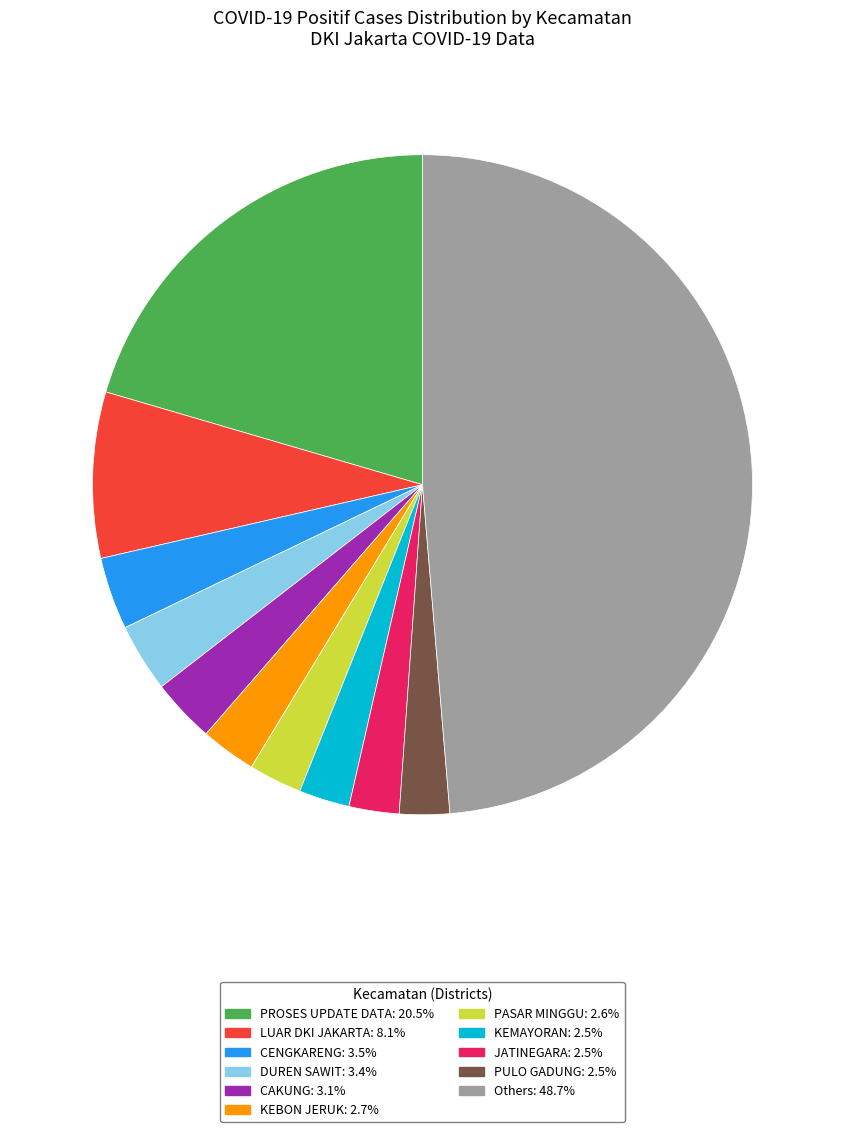

Is there any slice that represents more than half of the pie?

No